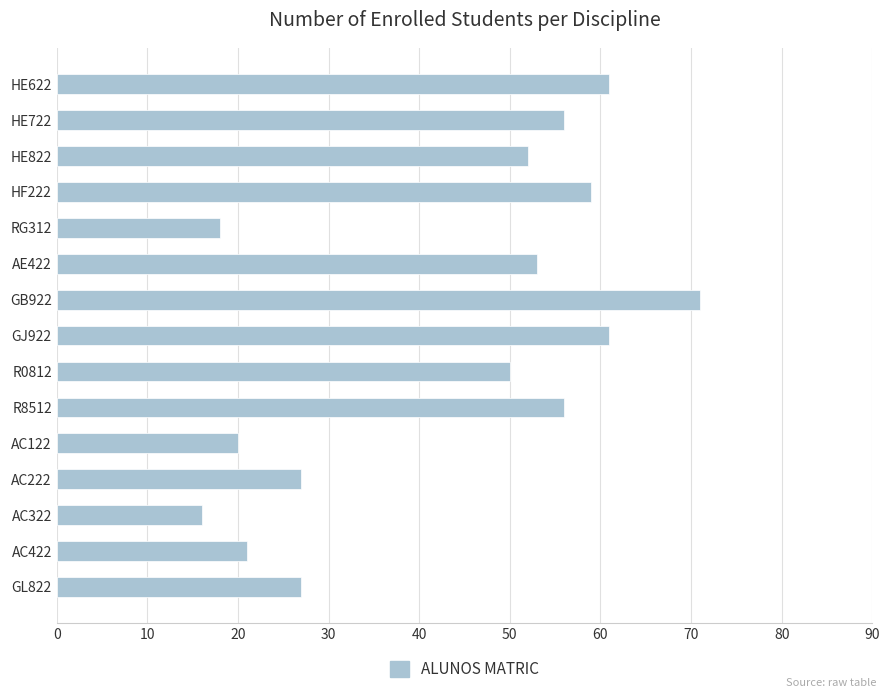

Is it true that the value at AC122 is 20?

True